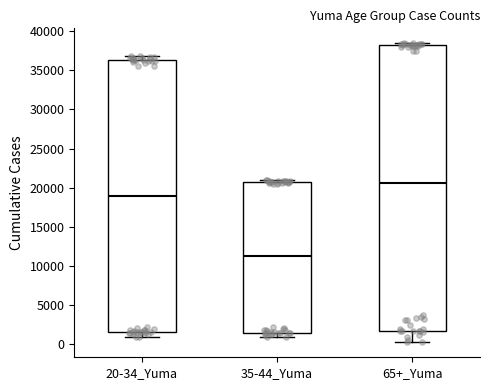

Comparing the boxes themselves (not the whiskers), which one is the tallest?

65+_Yuma